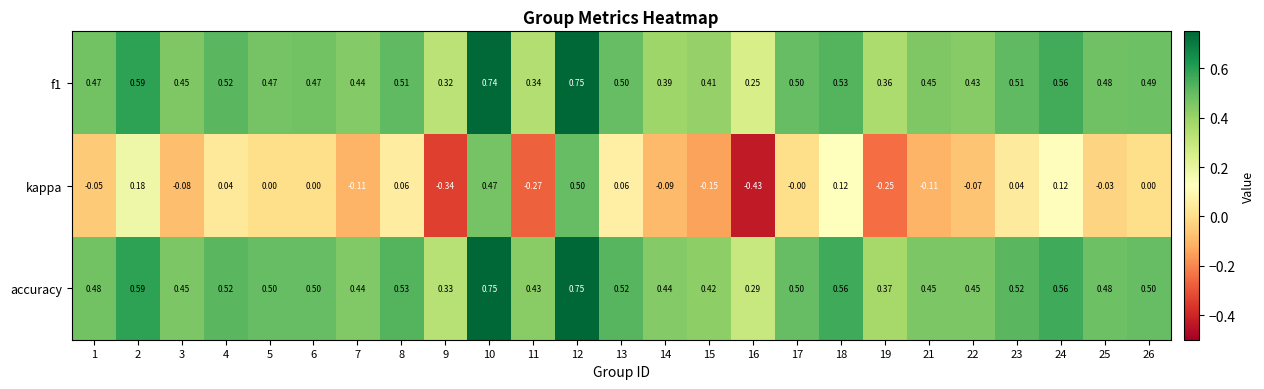

Which series has the largest total across all categories?

accuracy